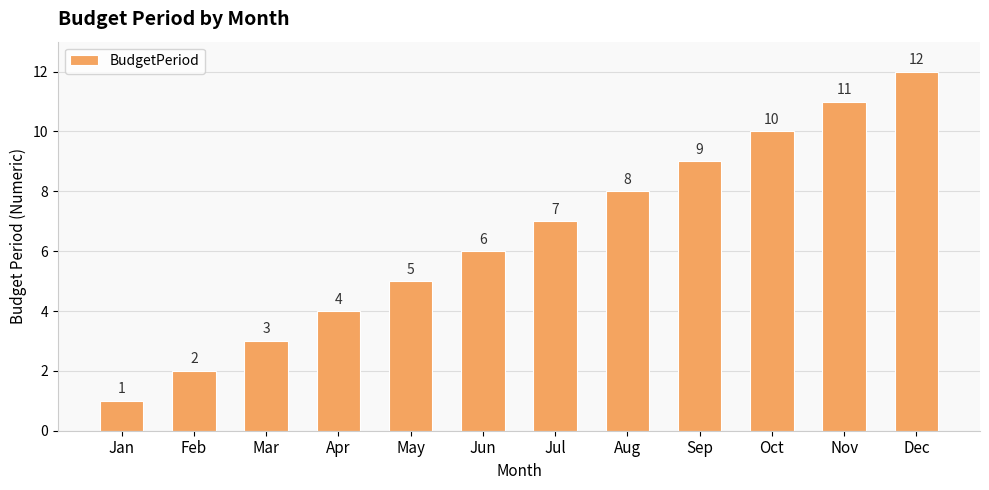

What is the difference between the maximum and minimum values?

11